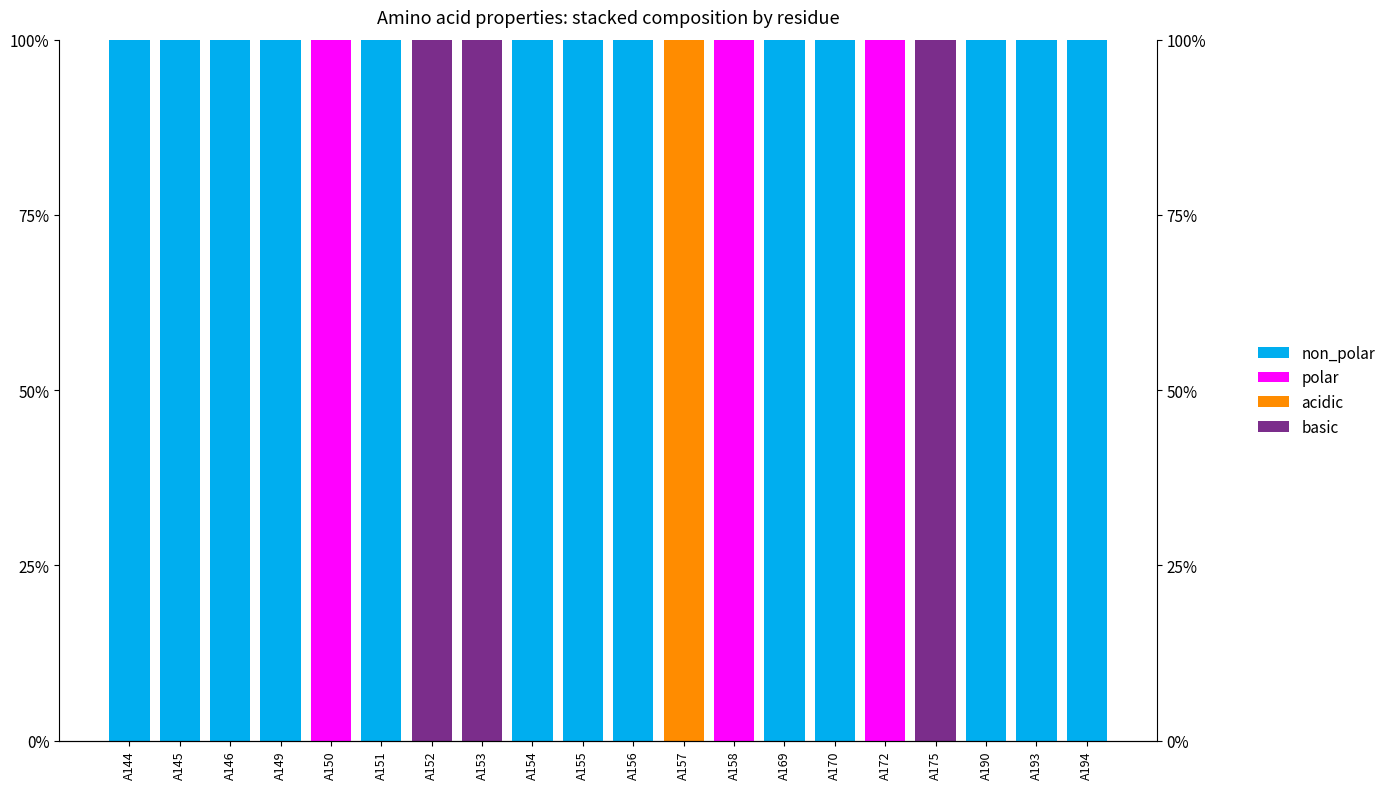

What is the spread (max minus min) of values at A157?

100